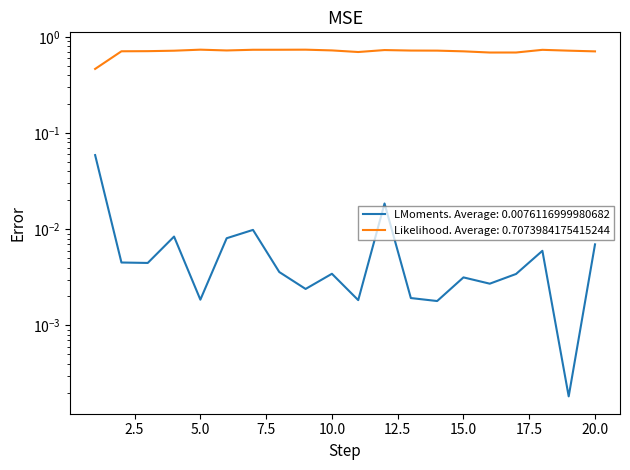

True or false: MeanIntensity and MajorAxisLength intersect in this chart.

False